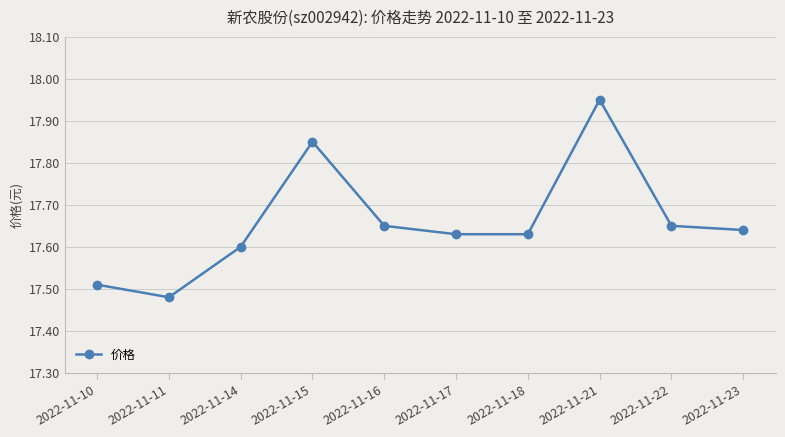

Does the chart have visible grid lines?

Yes